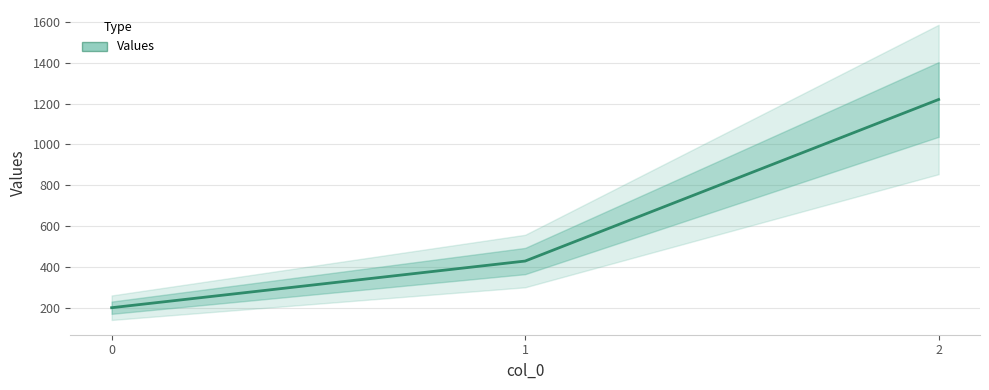

Rank the categories by value from highest to lowest.

2, 1, 0